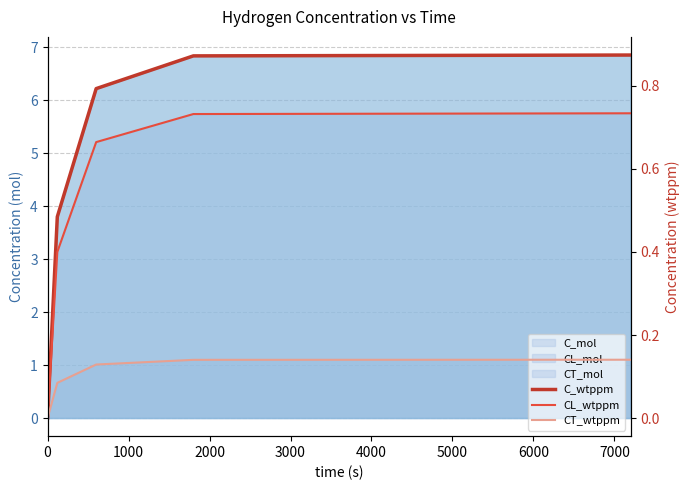

What is the sum of all C_wtppm values?

3.0